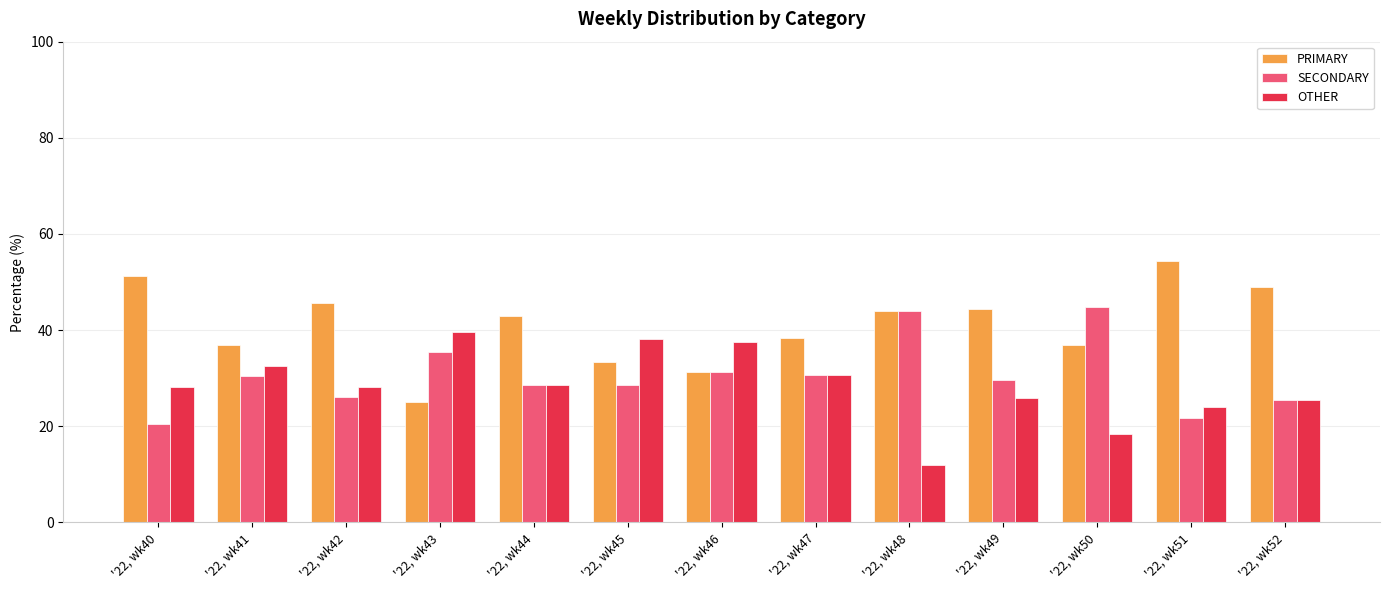

What are all the series names shown in the legend?

PRIMARY, SECONDARY, OTHER